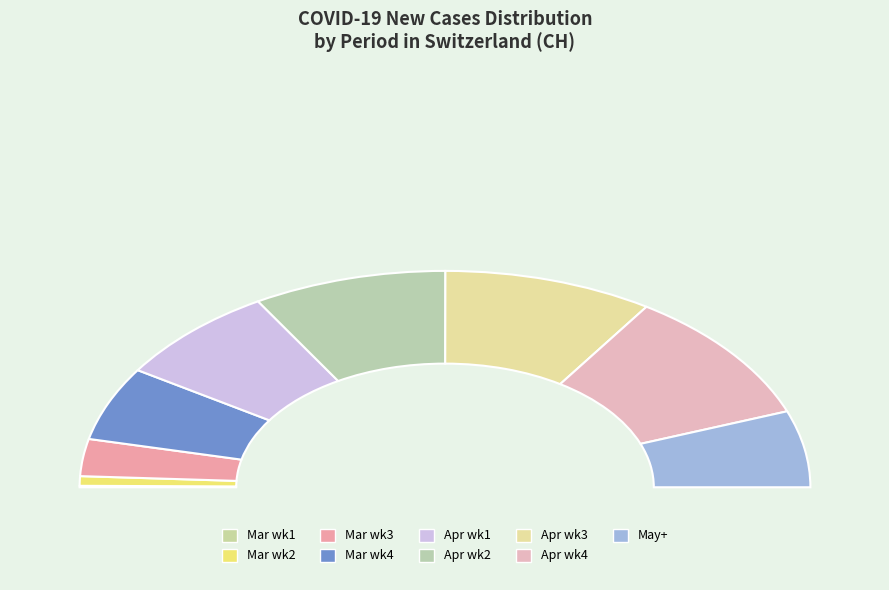

Which series has the widest spread of values?

CH